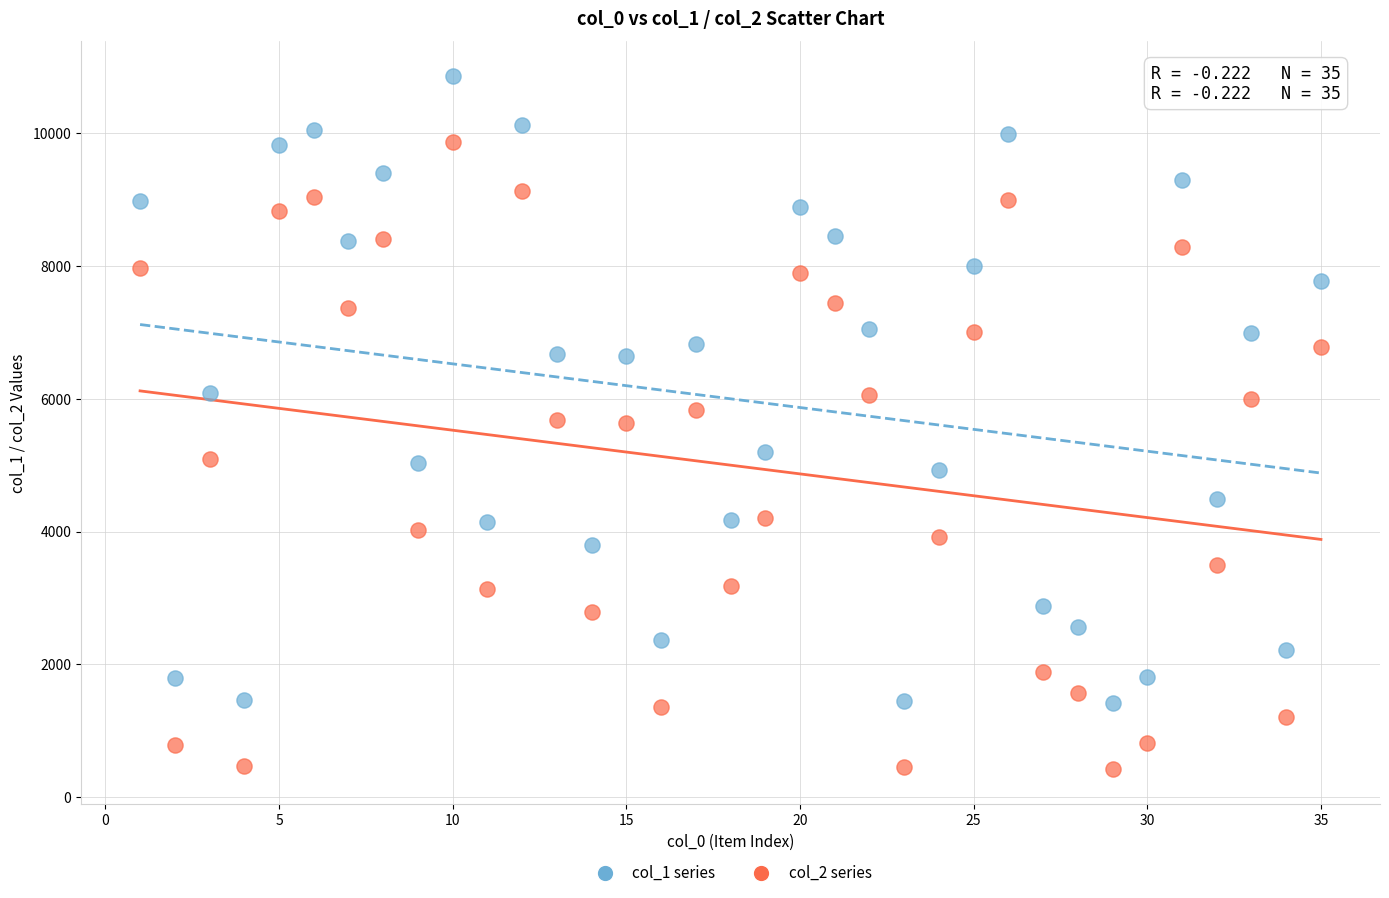

Which series contains the highest Y value?

col_1 series